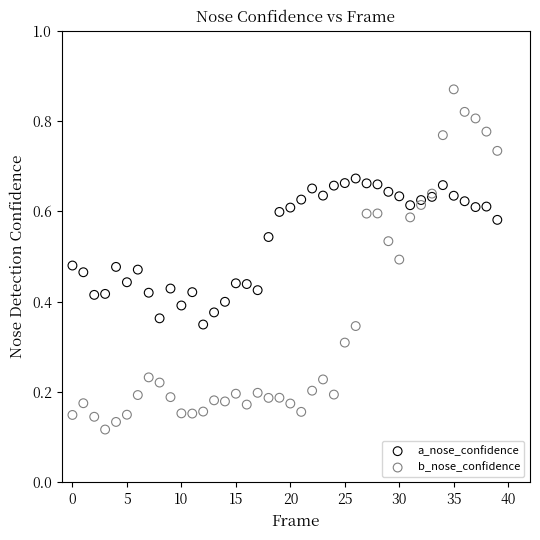

Which series contains the lowest Y value?

b_nose_confidence